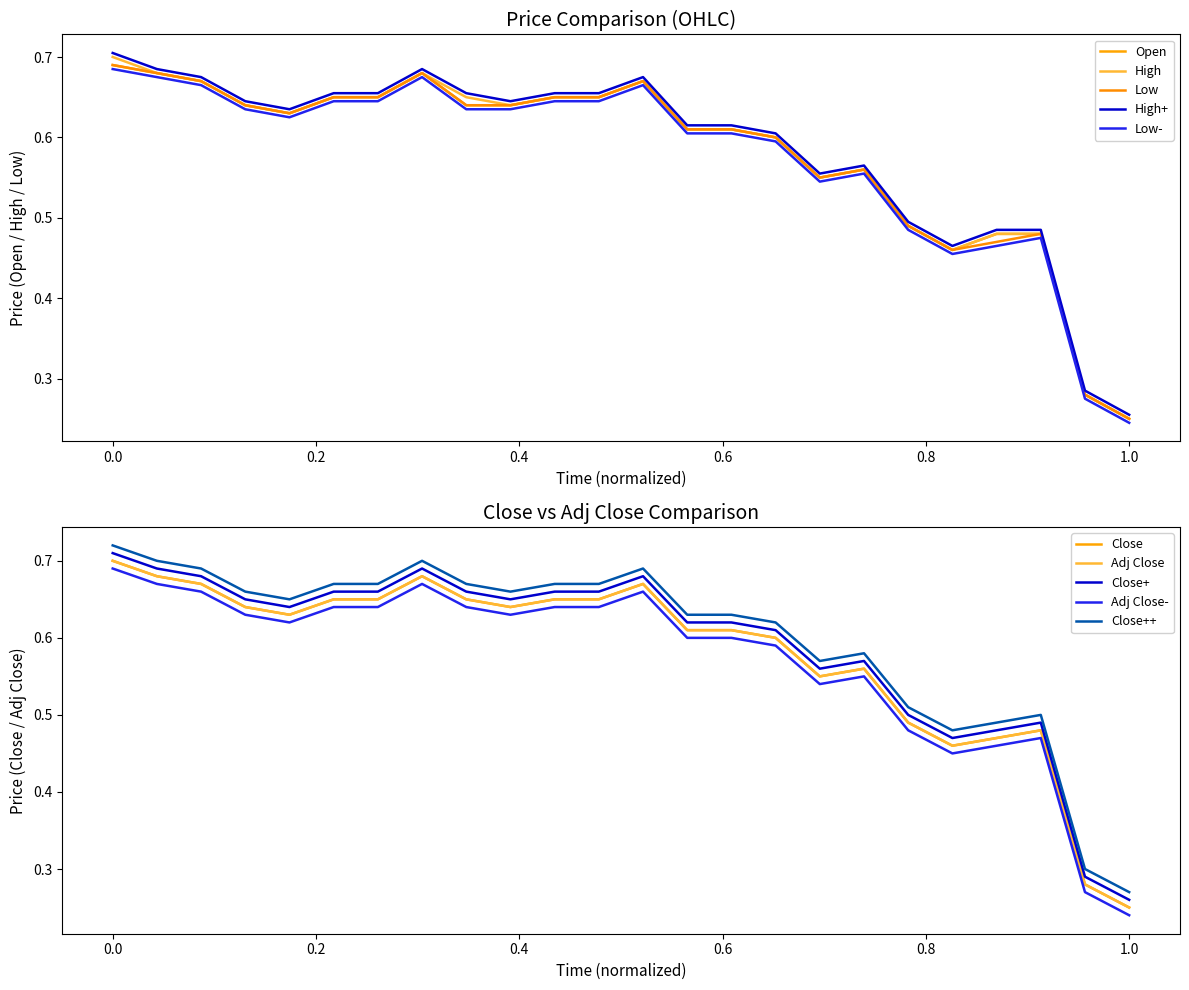

True or false: Adj Close has a value of 0.5 at 2014-12-25.

False